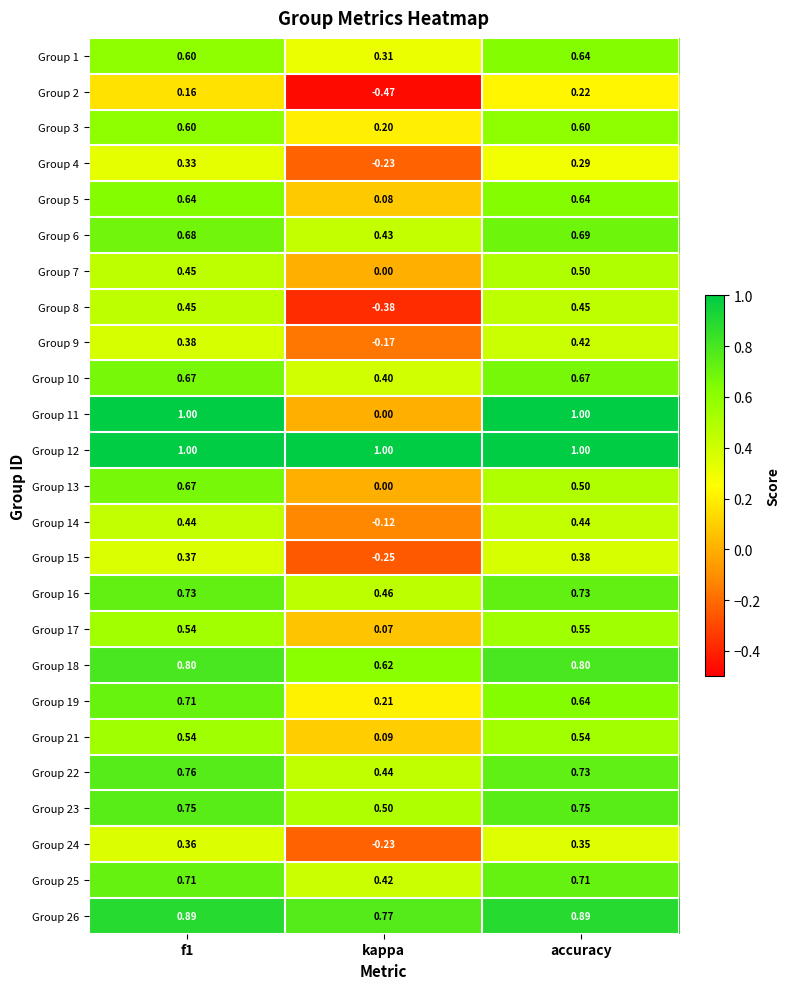

What is the total value across all series at f1?

15.2